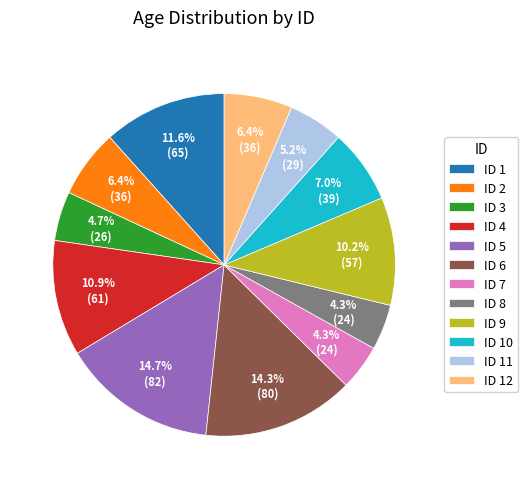

How much of the chart is everything except ID 6?

85.7%